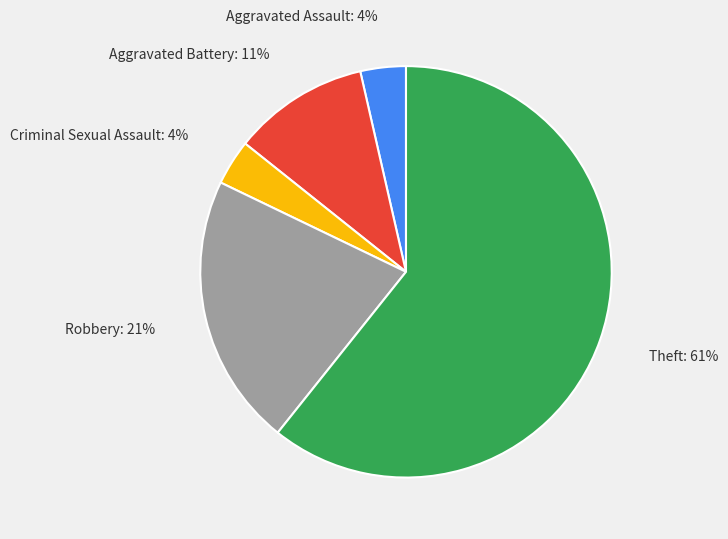

Does Theft represent more than half of the total?

Yes